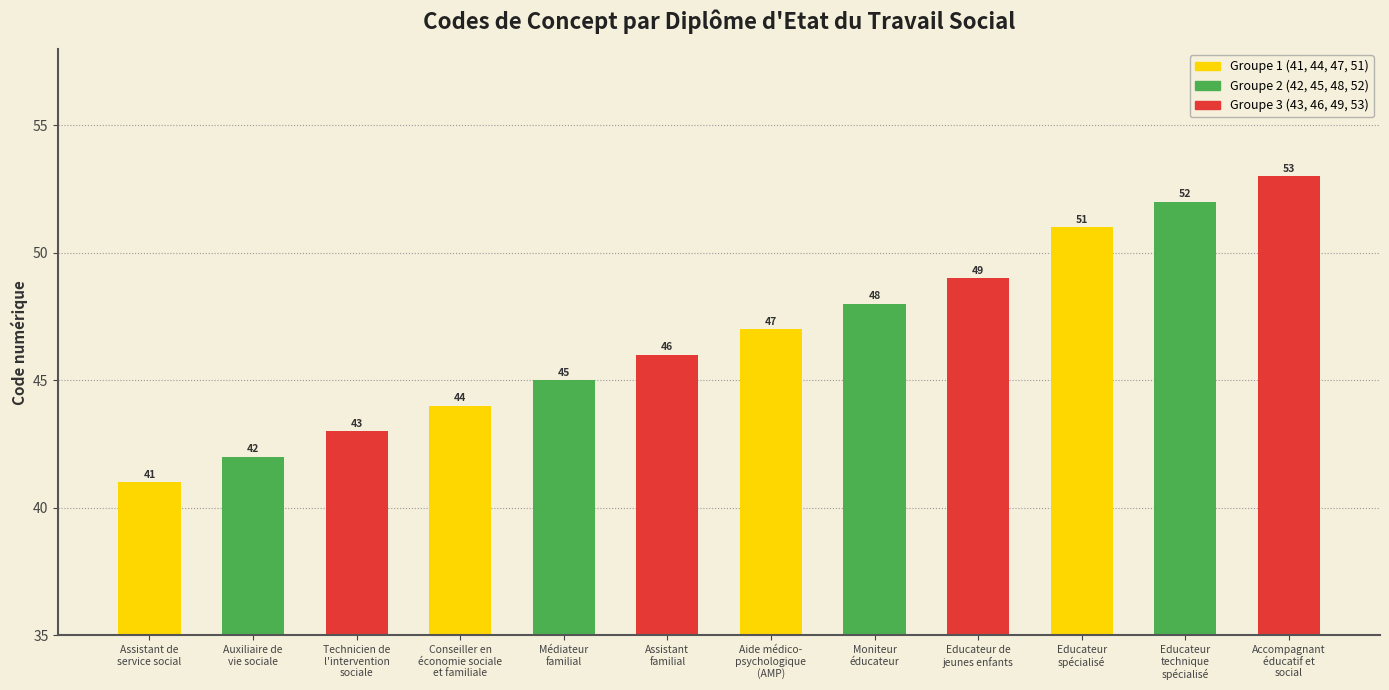

What is the value of the 1st bar from the left?

41